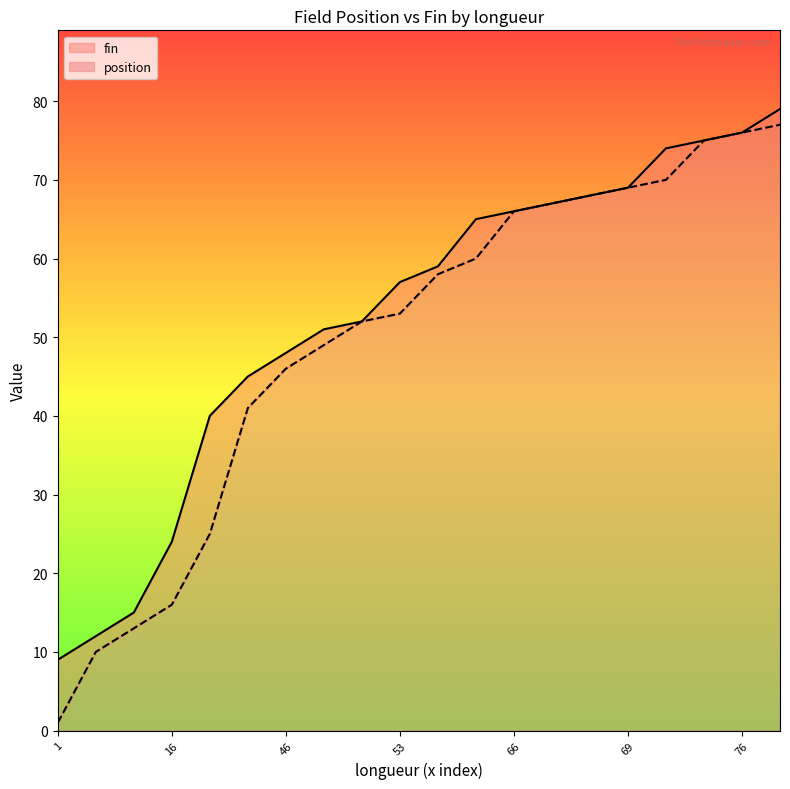

List the series in order of their overall mean, lowest first.

position, fin